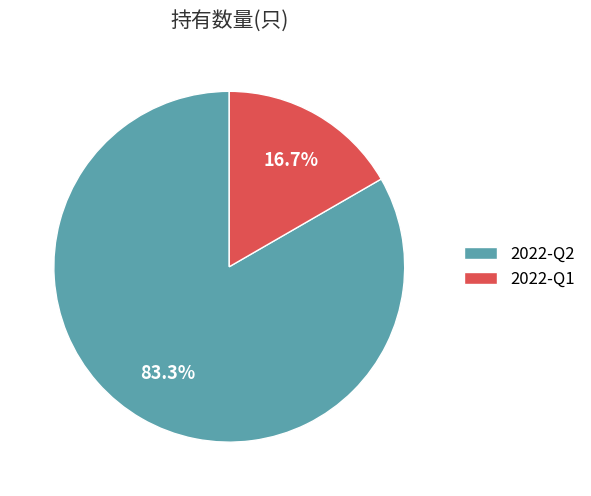

To the nearest percent, what is the difference between the 2022-Q2 and 2022-Q1 slice percentages?

67%